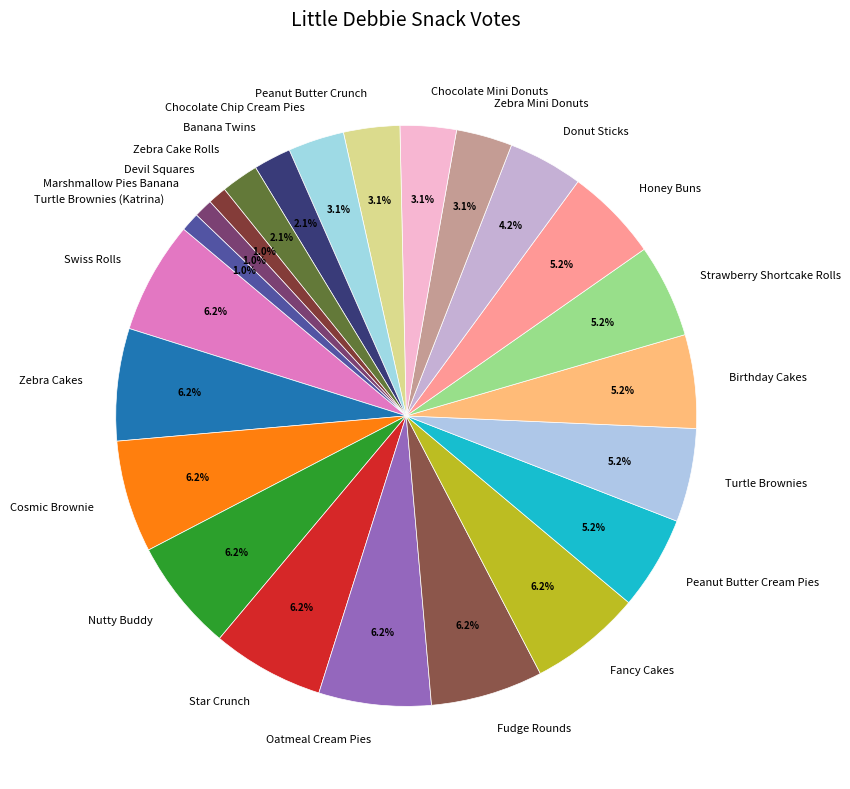

Count the number of slices in the pie.

23